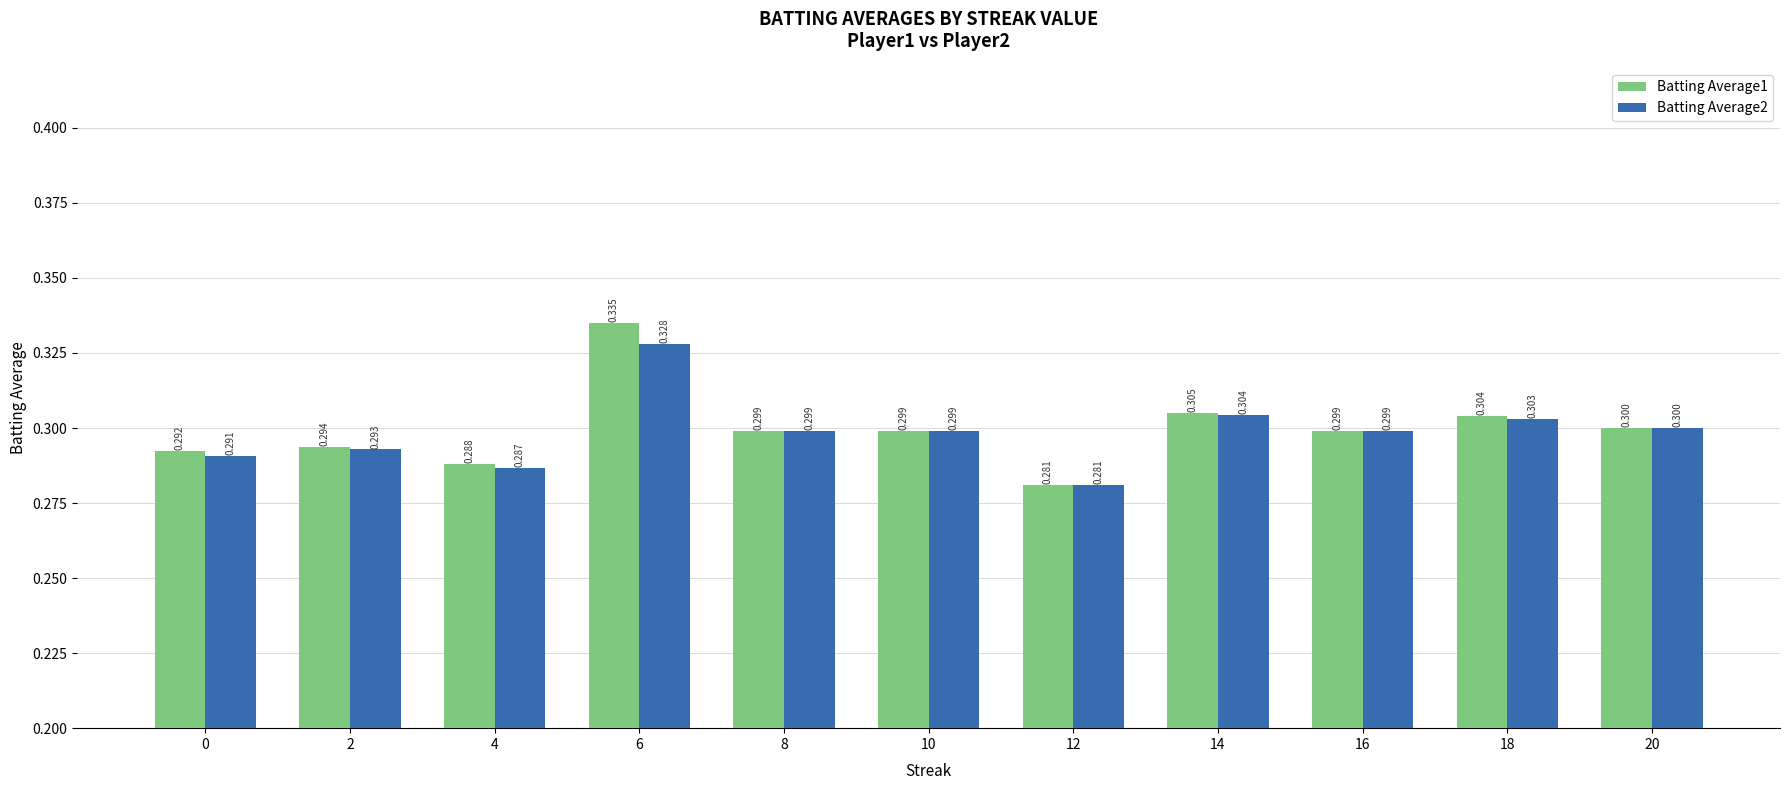

Reading right to left, what are all the values shown in this chart?

Batting Average1: 0.3	0.3	0.3	0.3	0.3	0.3	0.3	0.3	0.3	0.3	0.3
Batting Average2: 0.3	0.3	0.3	0.3	0.3	0.3	0.3	0.3	0.3	0.3	0.3